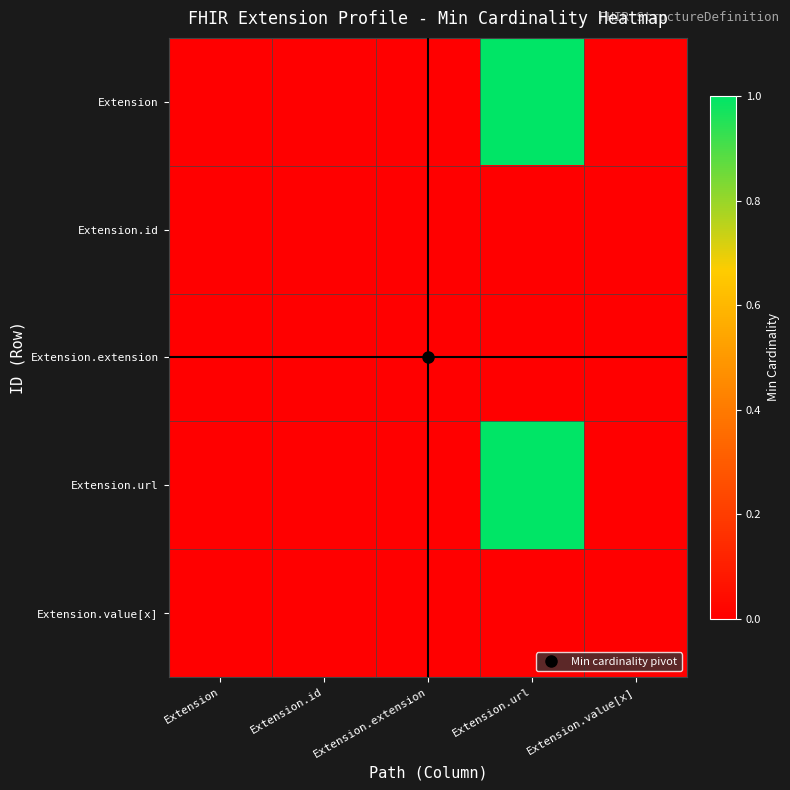

Between Extension.extension and Extension.value[x], which is larger?

Extension.extension